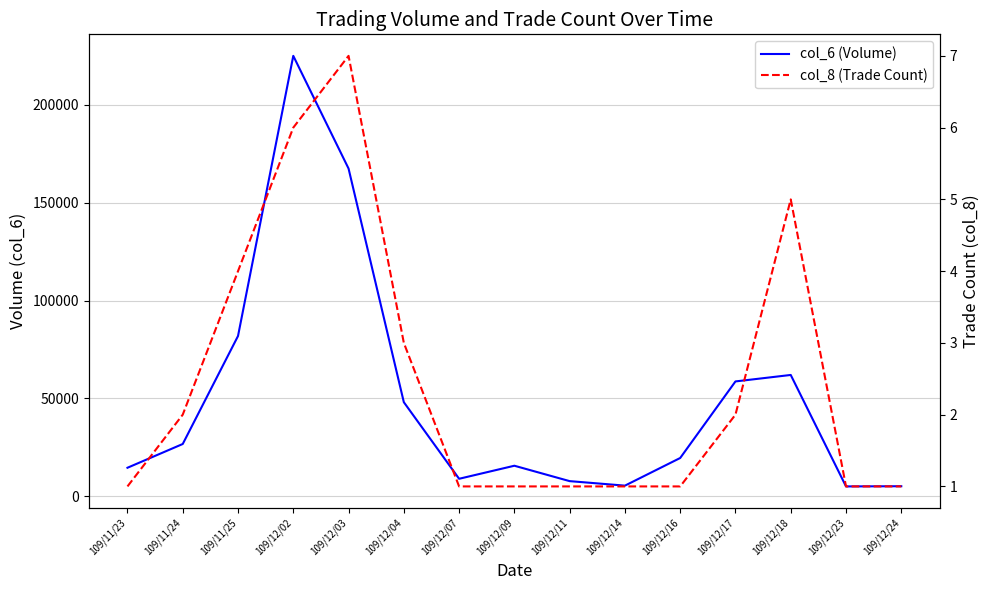

True or false: col_8 (Trade Count) has a value of 1 at 109/12/24.

True